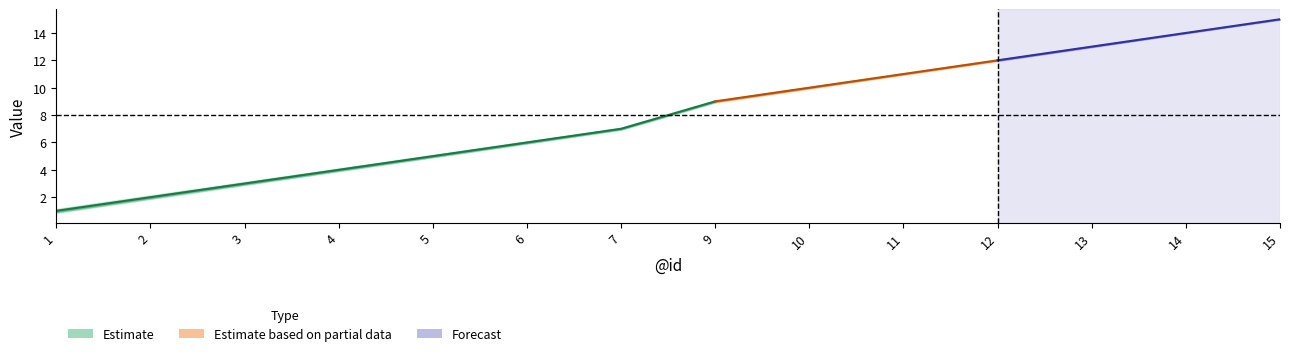

Reading left to right, what are all the values shown in this chart?

center: 1=1.0	2=2.0	3=3.0	4=4.0	5=5.0	6=6.0	7=7.0	9=9.0	10=10.0	11=11.0	12=12.0	13=13.0	14=14.0	15=15.0
upper: 1=1.1	2=2.1	3=3.1	4=4.1	5=5.0	6=6.0	7=7.0	9=9.0	10=10.0	11=11.0	12=12.0	13=13.0	14=14.0	15=15.0
lower: 1=0.9	2=1.9	3=2.9	4=3.9	5=5.0	6=6.0	7=7.0	9=9.0	10=10.0	11=11.0	12=12.0	13=13.0	14=14.0	15=15.0
upper2: 1=1.1	2=2.1	3=3.1	4=4.1	5=5.1	6=6.1	7=7.1	9=9.1	10=10.1	11=11.1	12=12.1	13=13.1	14=14.0	15=15.0
lower2: 1=0.8	2=1.9	3=2.9	4=3.9	5=4.9	6=5.9	7=6.9	9=8.9	10=9.9	11=10.9	12=11.9	13=12.9	14=14.0	15=15.0